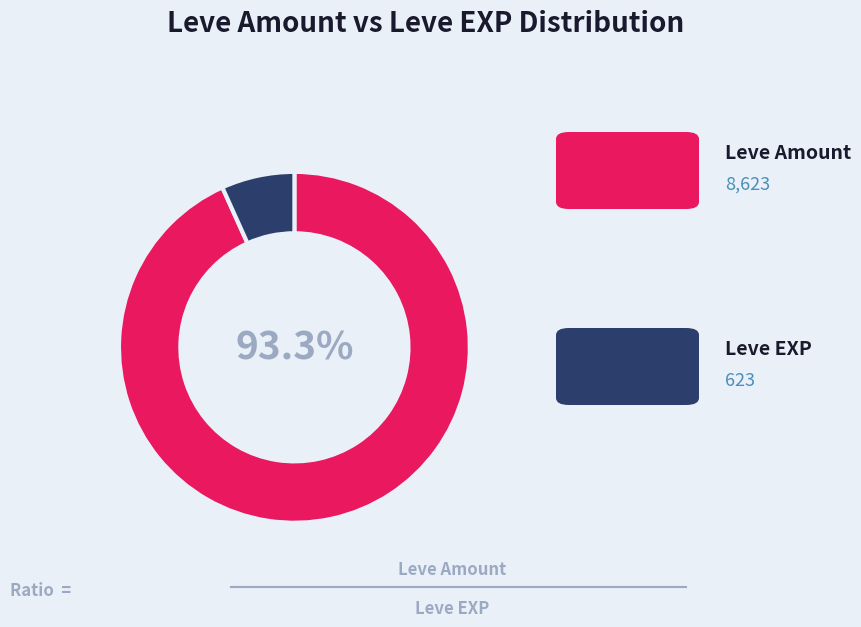

Is there a majority slice in this chart?

Yes